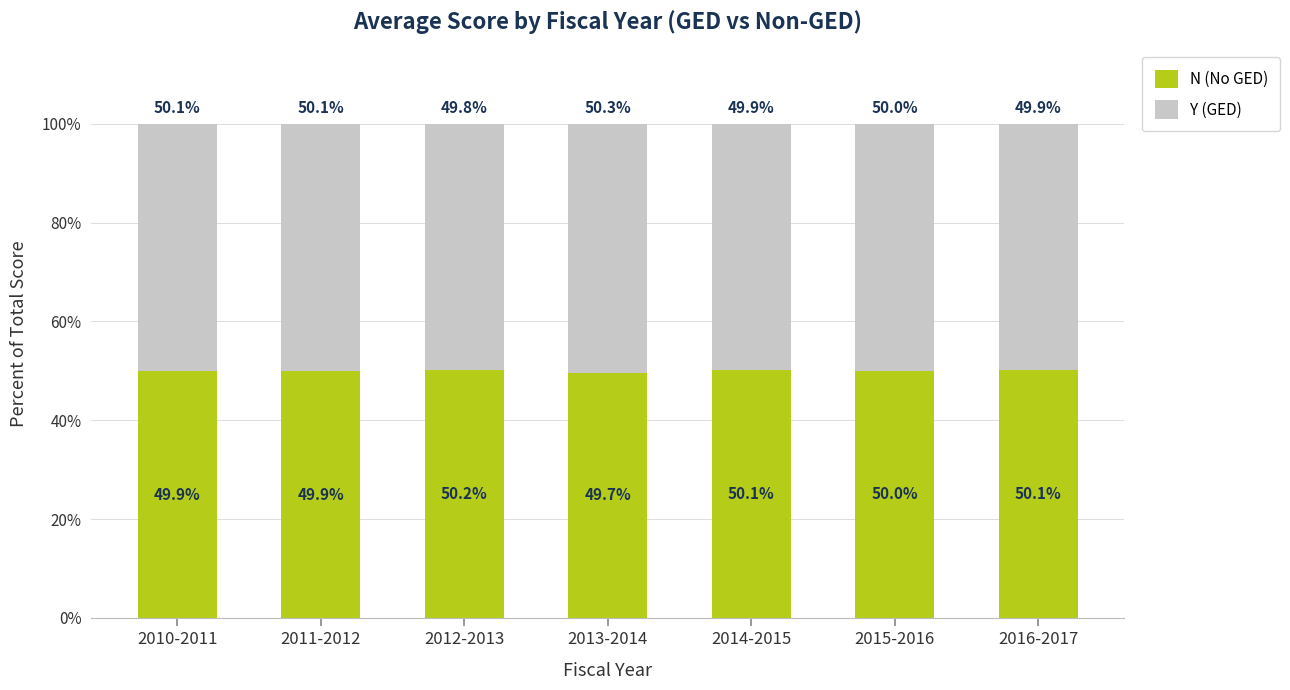

What is the total value across all series at 2015-2016?

100.0